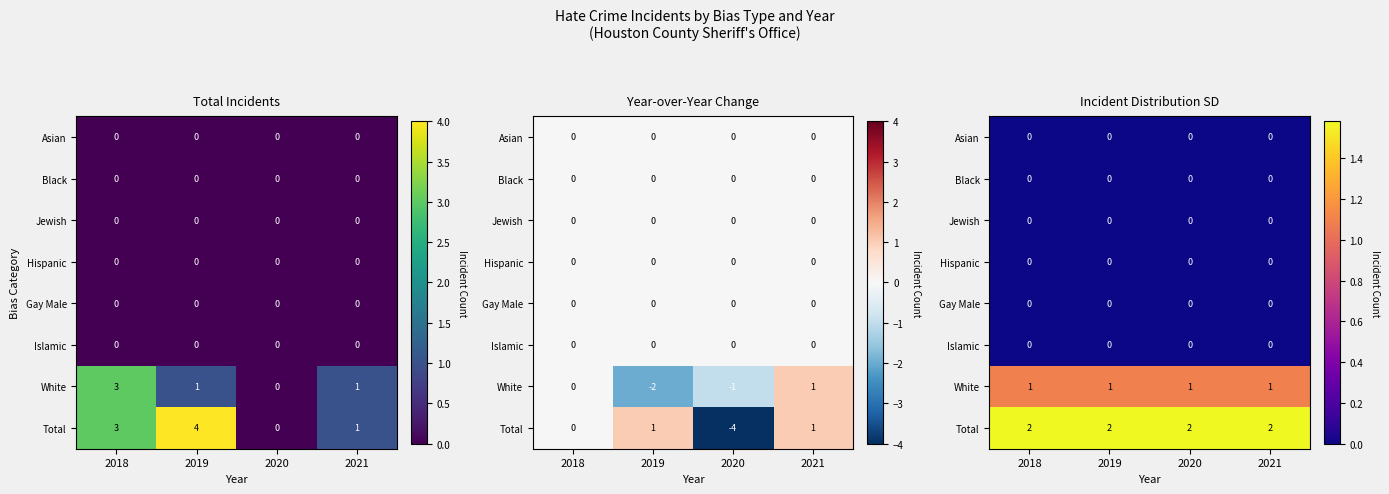

True or false: Islamic has a value of 0.0 at 2018.

True